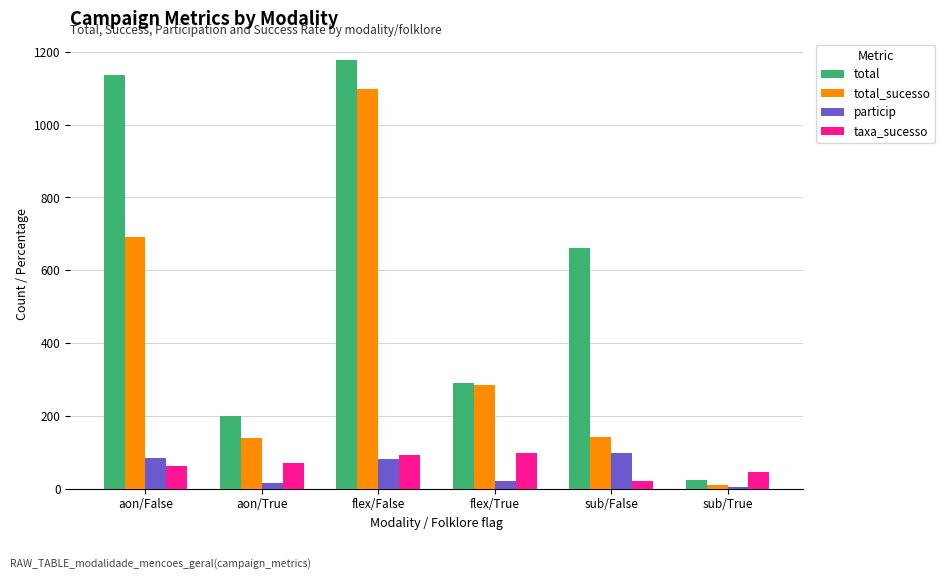

What is the greatest value displayed?

1177.0